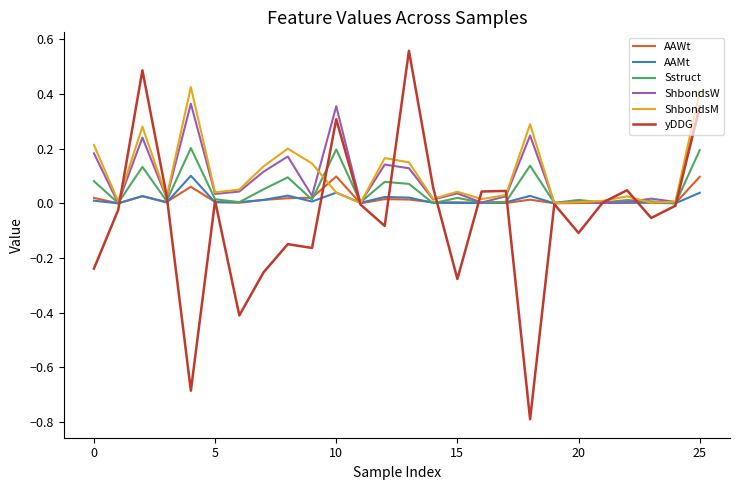

Does the chart have visible grid lines?

No